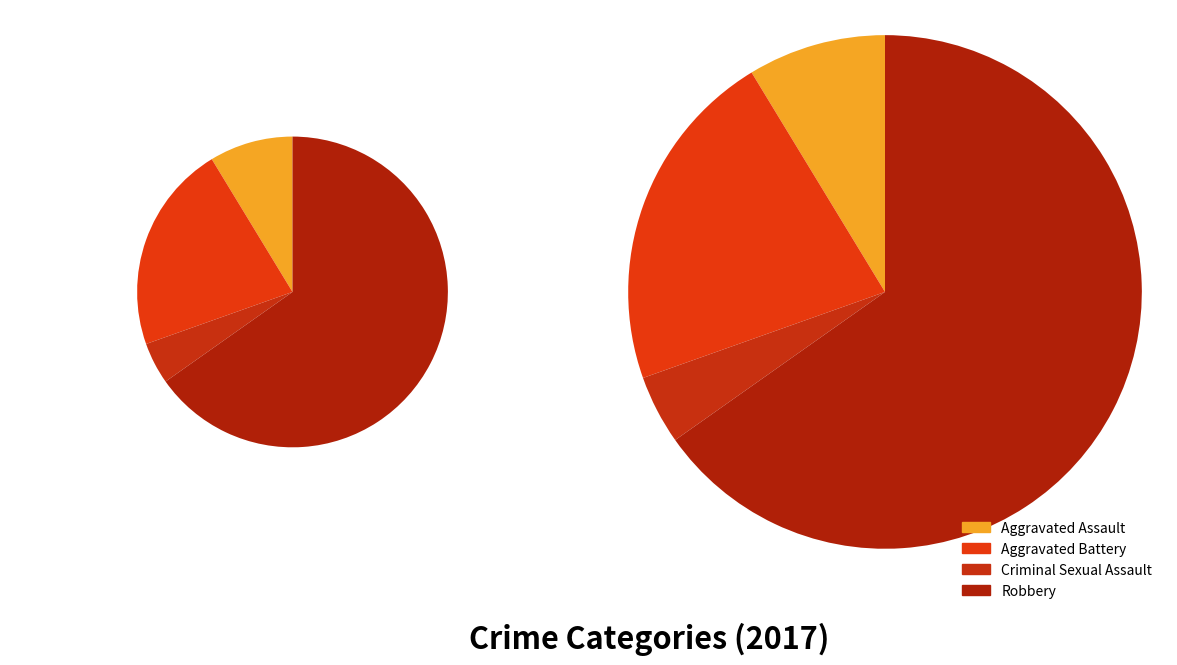

To the nearest percent, what is the difference between the largest and smallest slice percentages?

61%